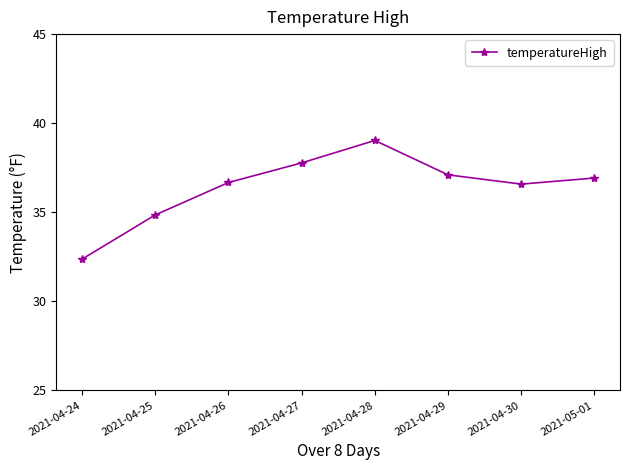

How many lines are shown in the chart?

1